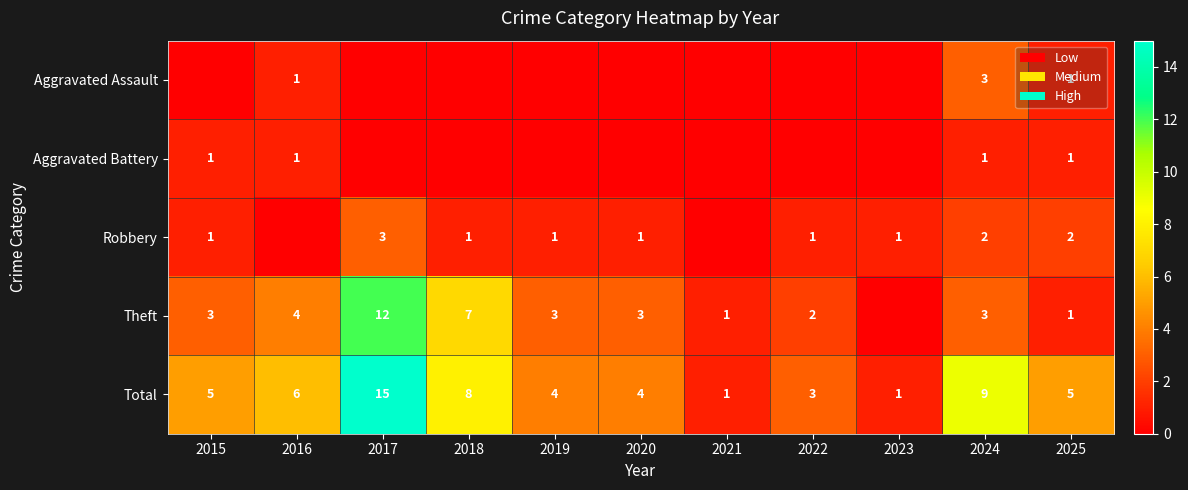

The Robbery series shows 1 at 2018. True or false?

True